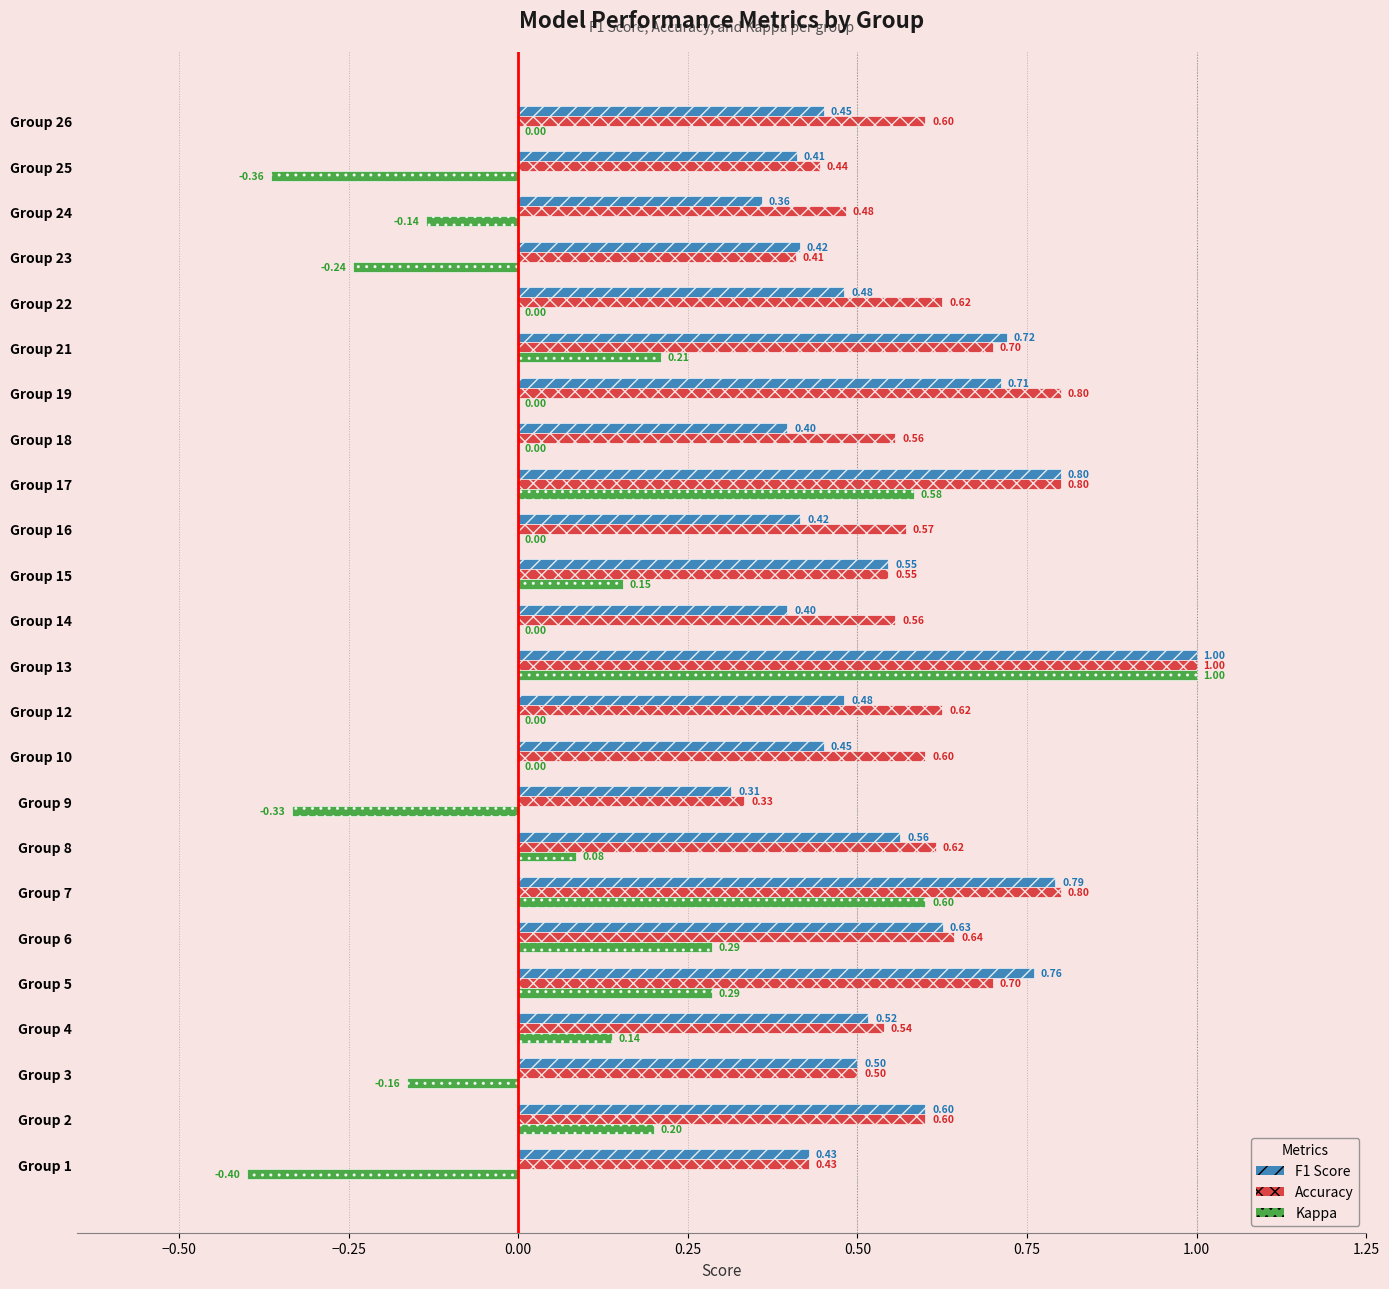

At which category is the sum across all series the highest?

Group 13